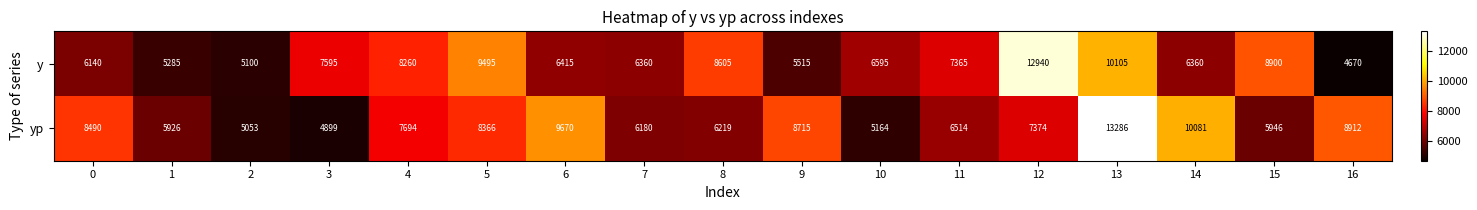

Which label corresponds to the largest value in the chart?

13